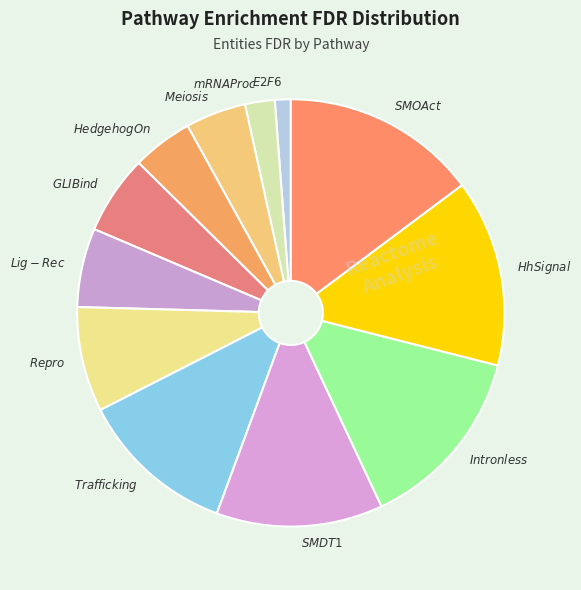

Is there a majority slice in this chart?

No